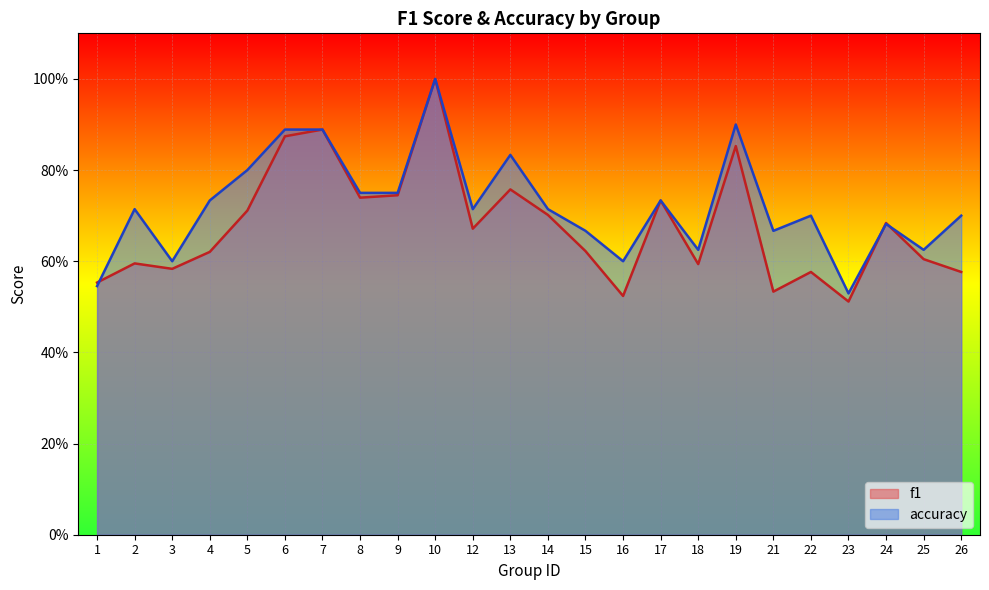

Which series has the widest spread of values?

f1